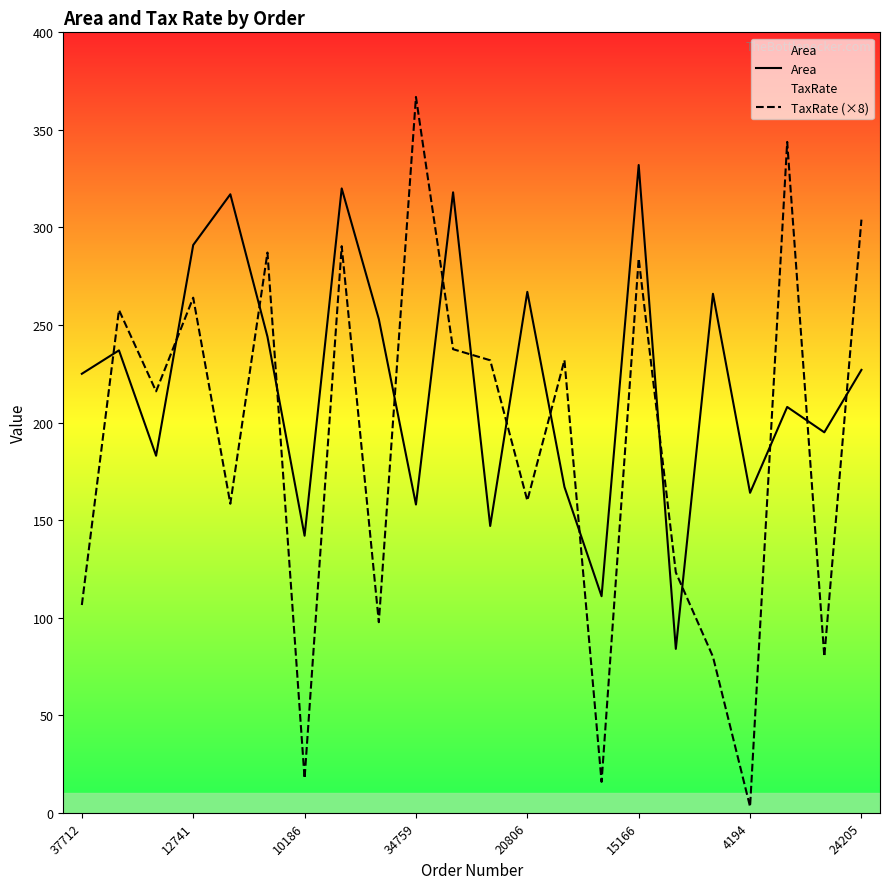

What is the label of the 11th point from the left?

10